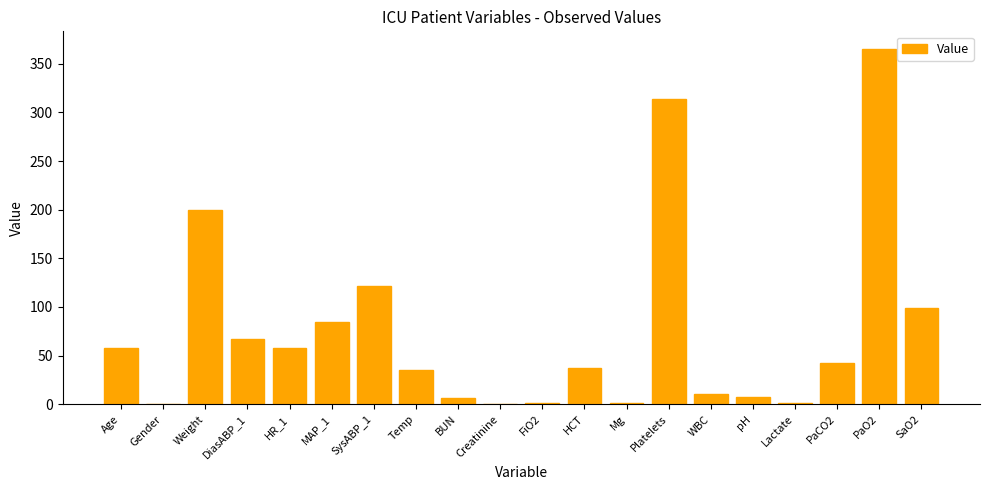

What is the sum of all values?

1512.1